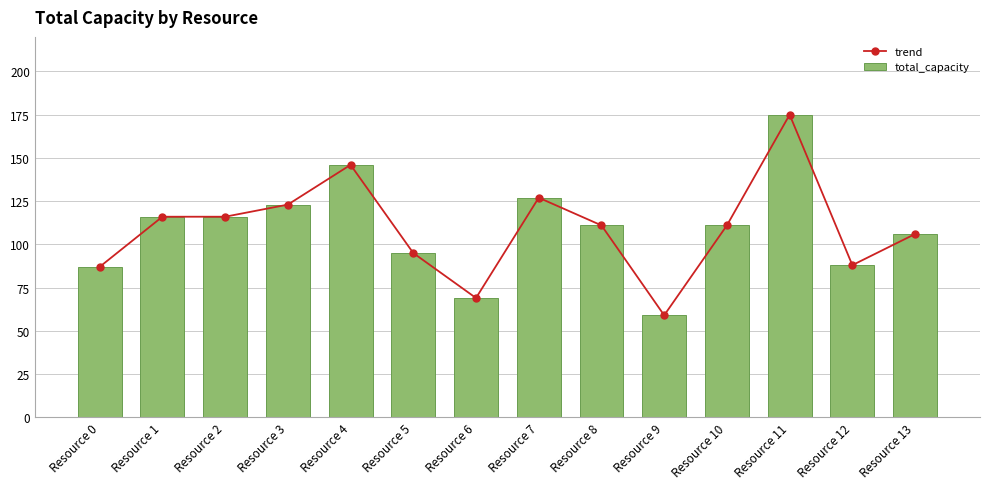

Reading right to left, list all the values displayed in this chart.

trend: 106	88	175	111	59	111	127	69	95	146	123	116	116	87
total_capacity: 106	88	175	111	59	111	127	69	95	146	123	116	116	87